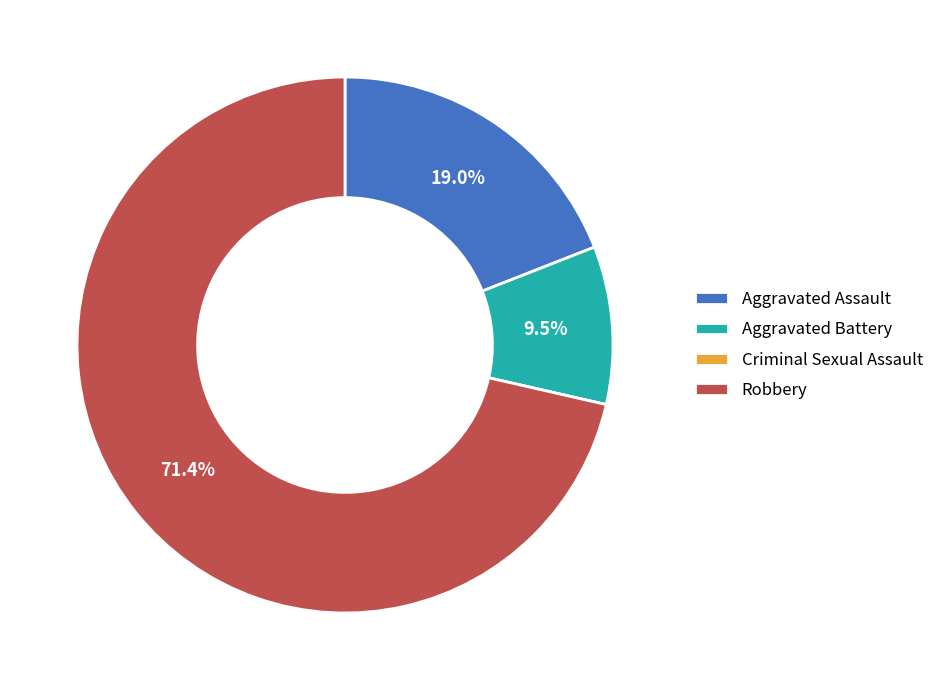

Which slice represents more than half of the pie?

Robbery